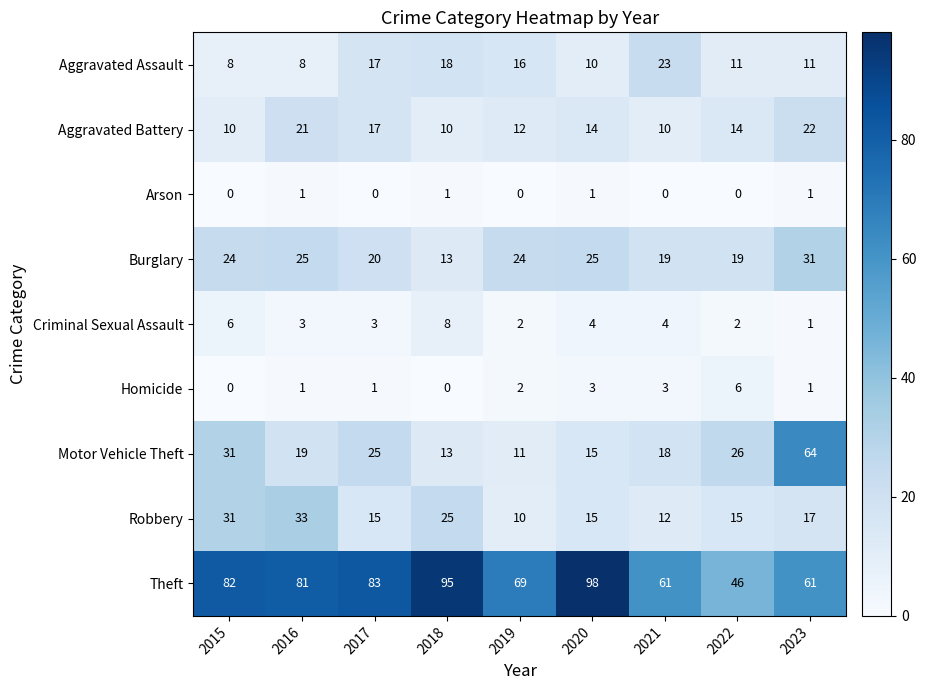

What is the maximum value shown in the chart?

98